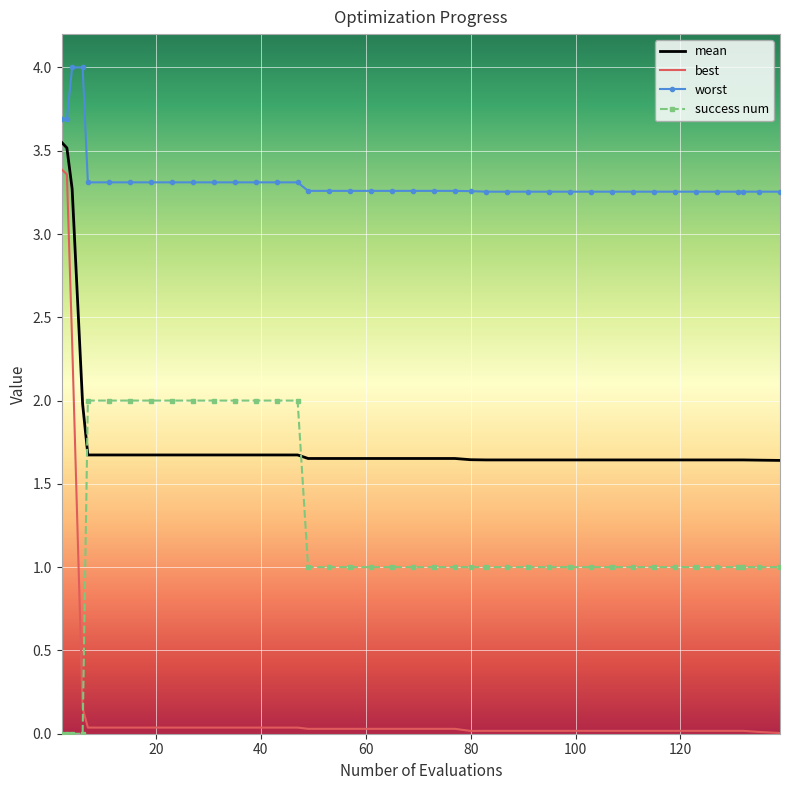

Which series has the widest spread of values?

best